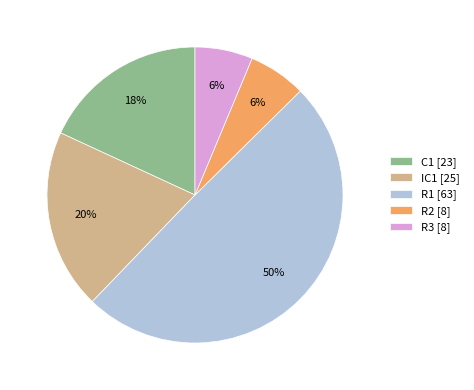

Is it true that R1 is 65% of the pie?

False